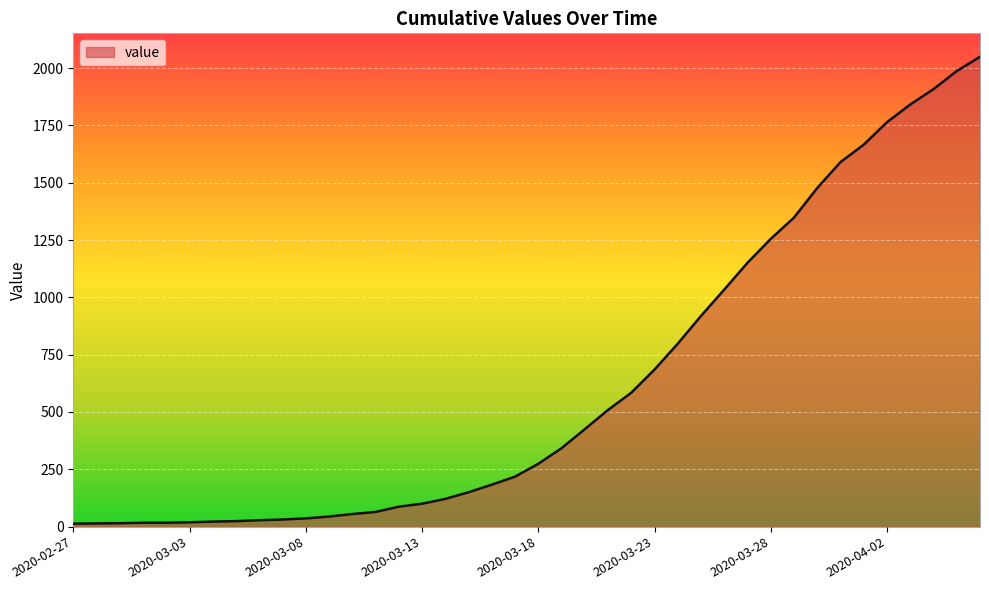

What is the difference between the maximum and minimum values?

2036